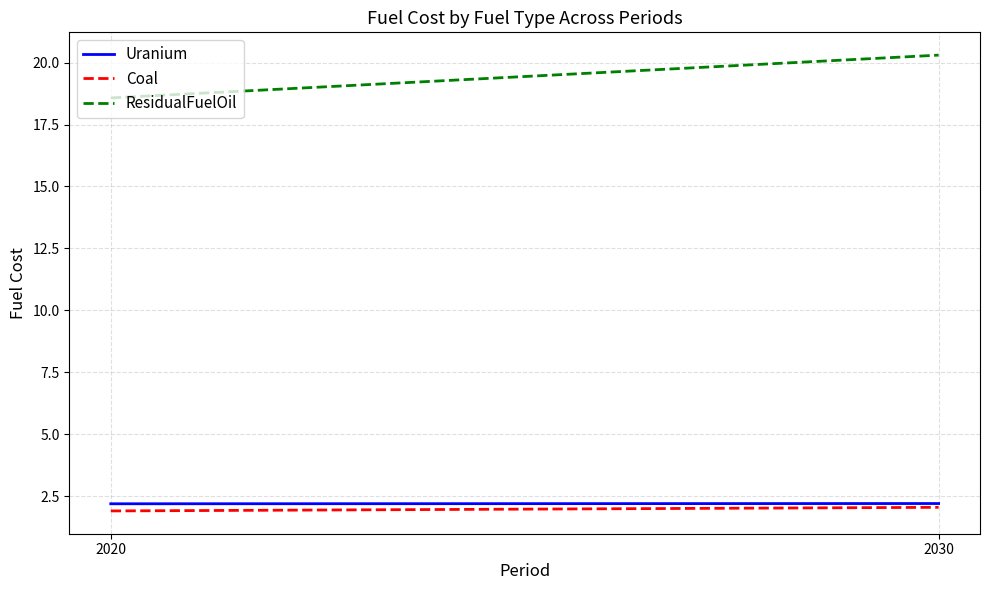

Reading right to left, extract all data points from this chart.

Uranium: 2.2	2.2
Coal: 2.0	1.9
ResidualFuelOil: 20.3	18.6